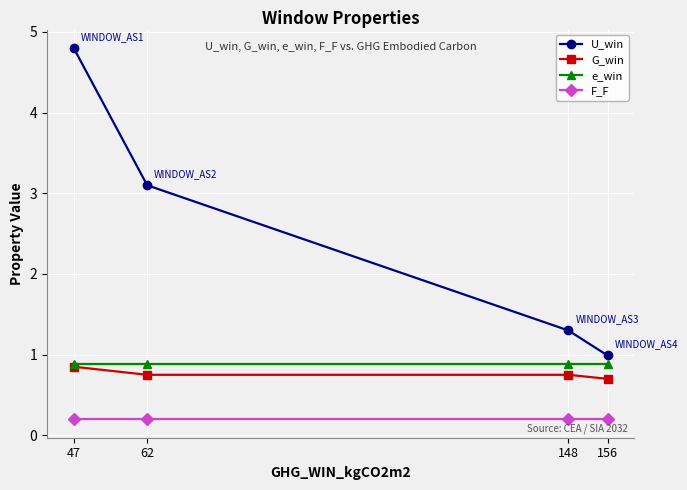

Is the value of e_win at 156 greater than the value of U_win at 148?

No